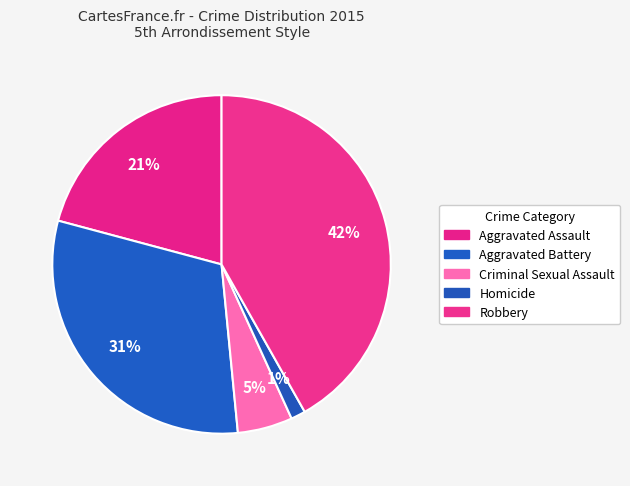

How many slices are in this pie chart?

5